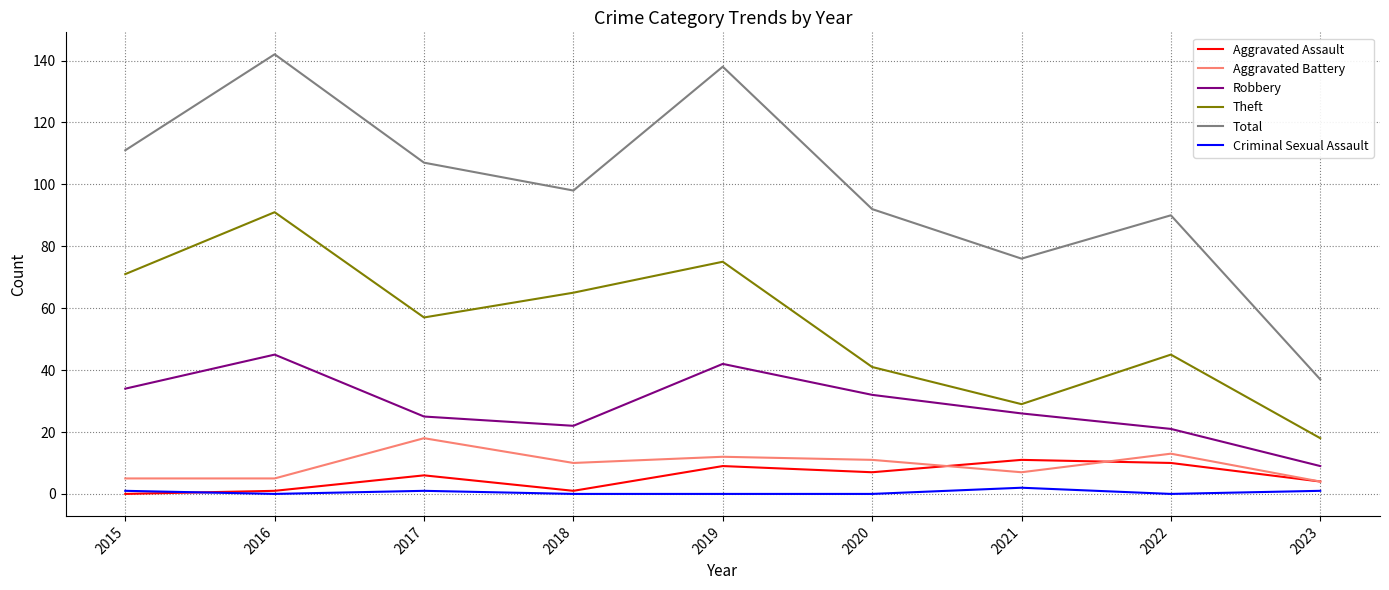

True or false: Total and Theft intersect in this chart.

False